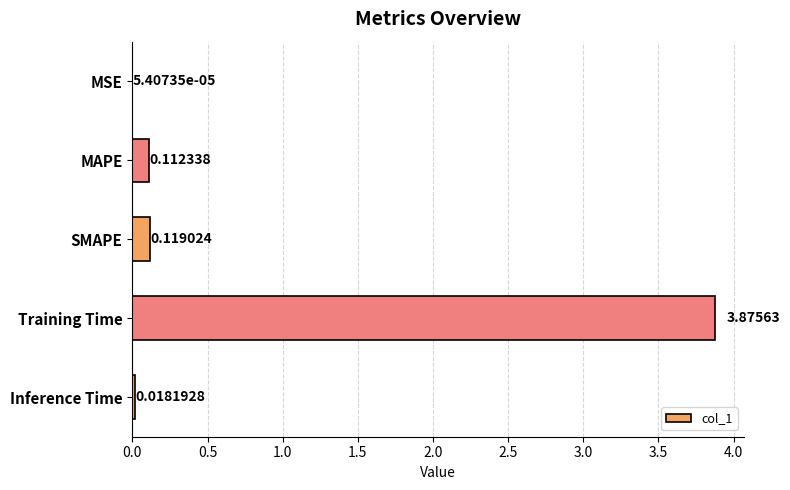

Which category has the highest value across all series?

Training Time